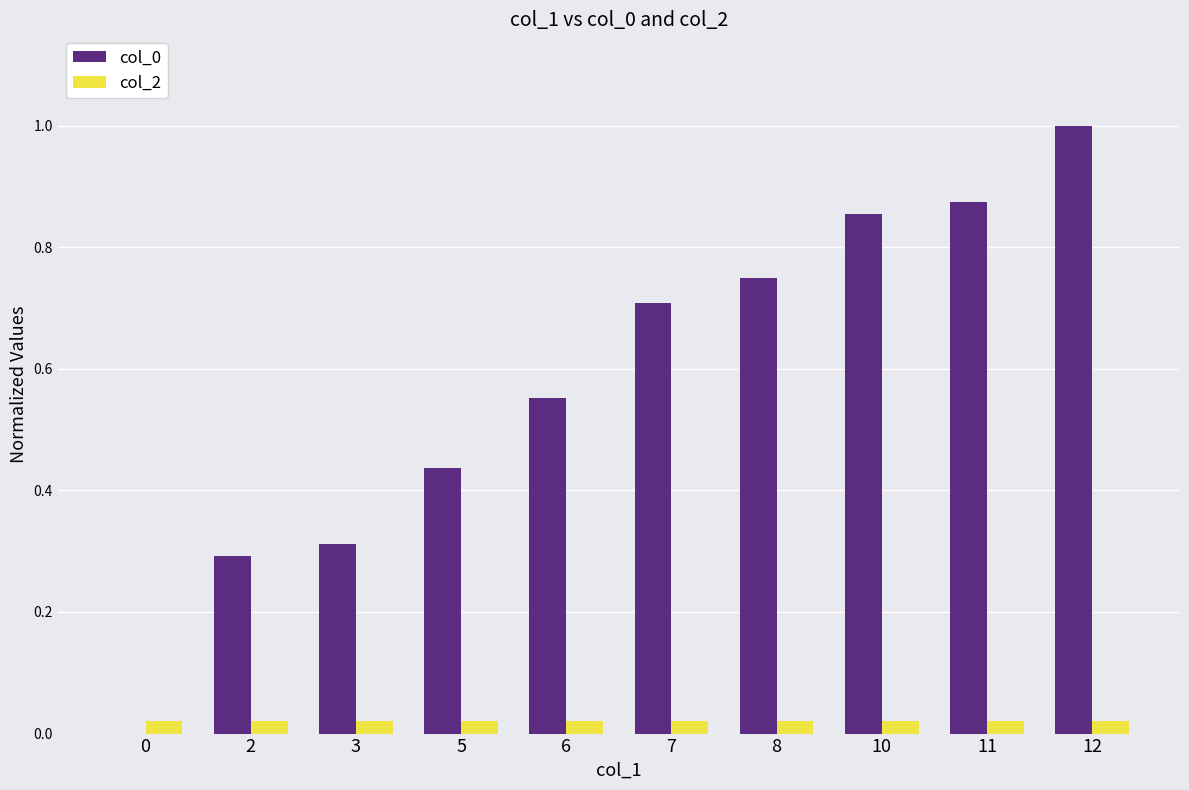

The value of col_0 at 7 is 0.5. True or false?

False